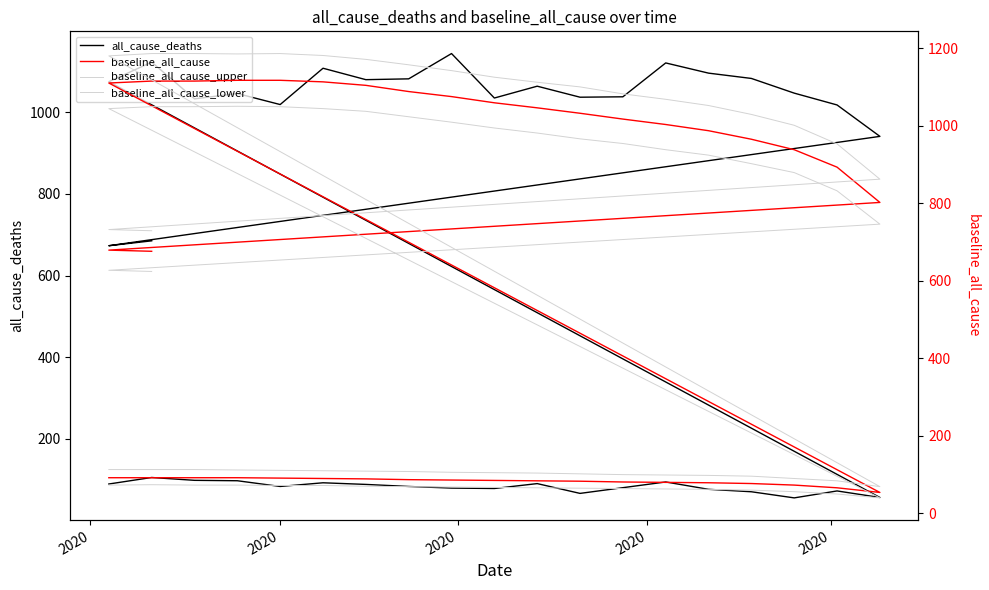

True or false: baseline_all_cause and baseline_all_cause_upper cross at least once.

False